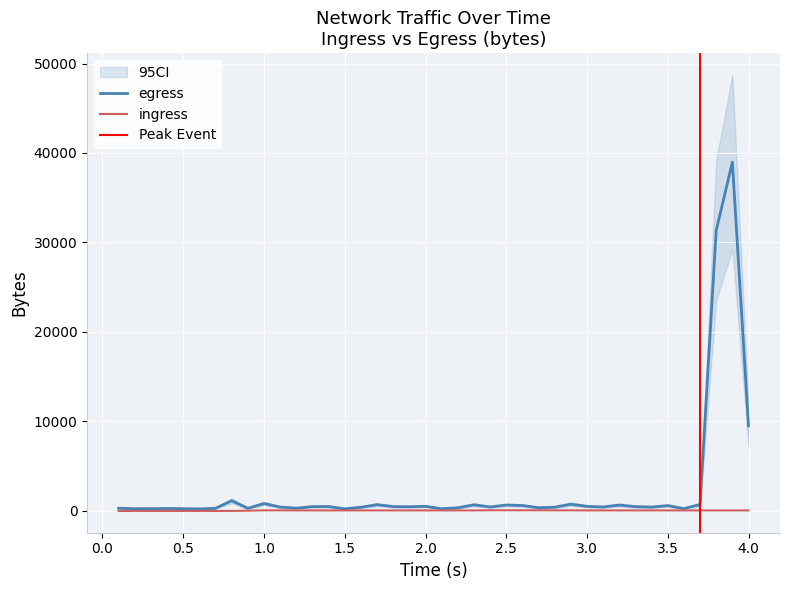

How many data points does each series have?

40